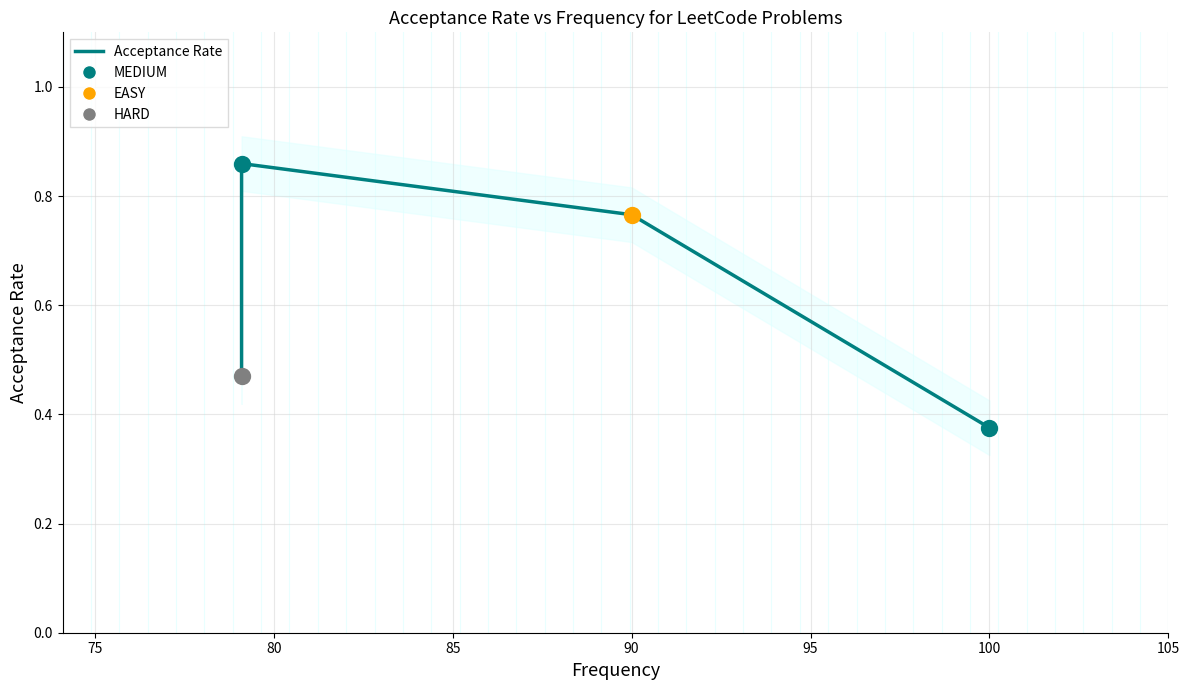

Between 80 and 75, which is larger?

75